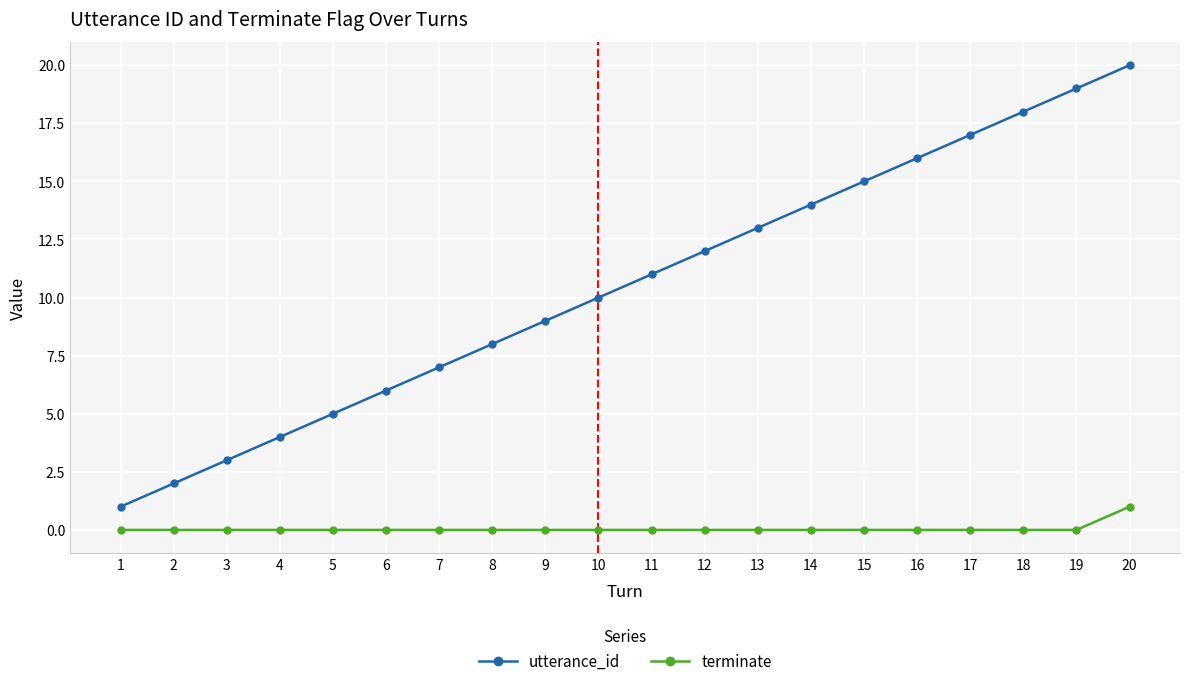

Is the value of utterance_id at 20 greater than the value of terminate at 20?

Yes